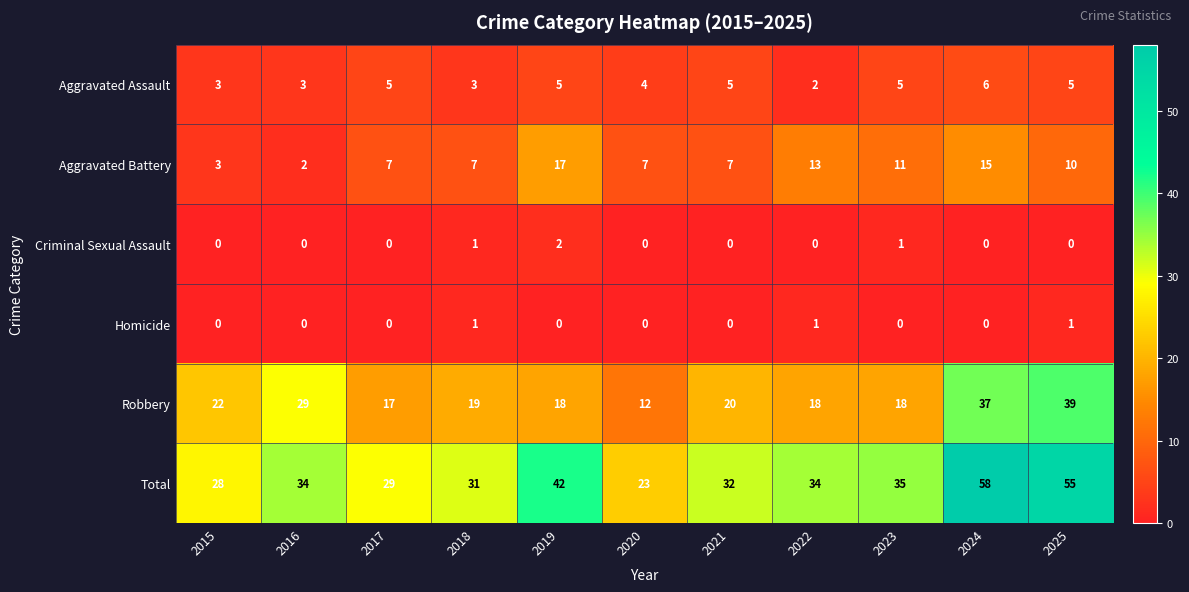

How many Aggravated Assault values are between 3 and 5?

9